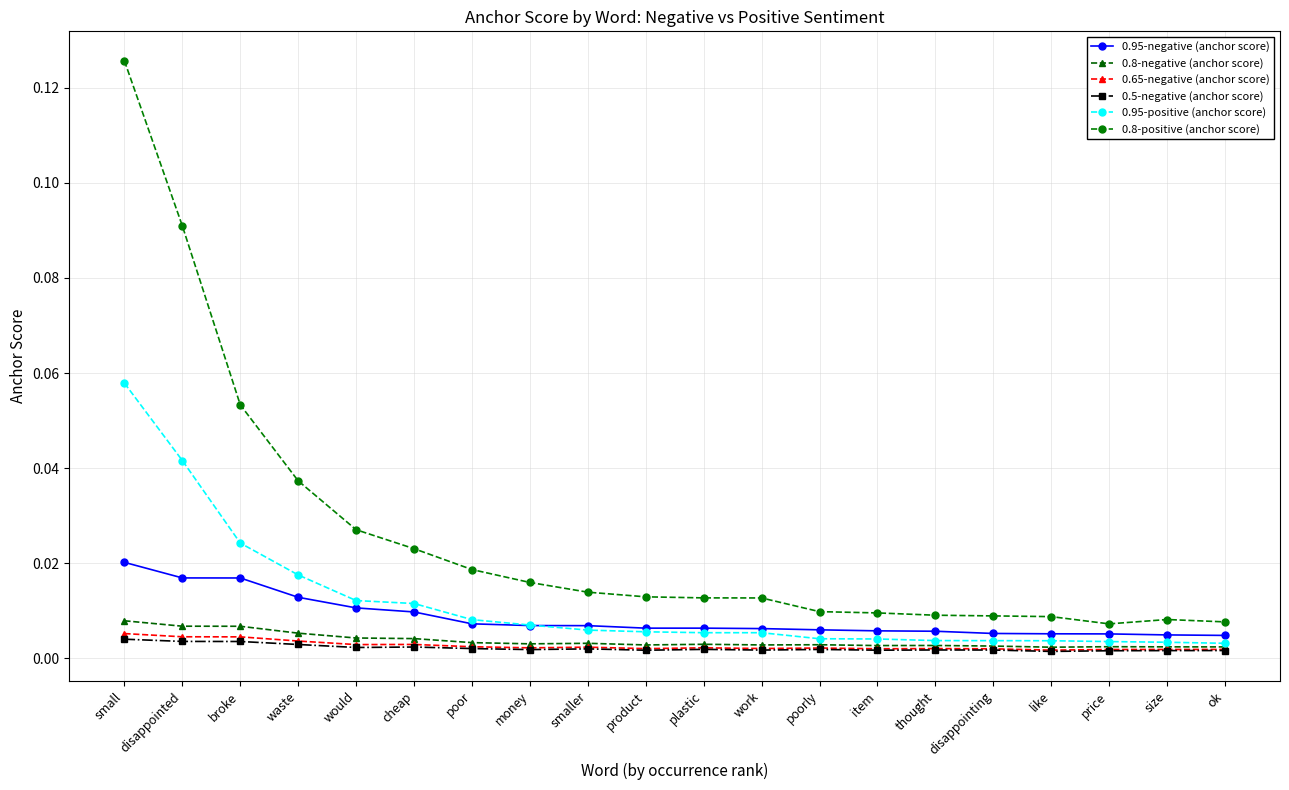

How many lines are shown in the chart?

6